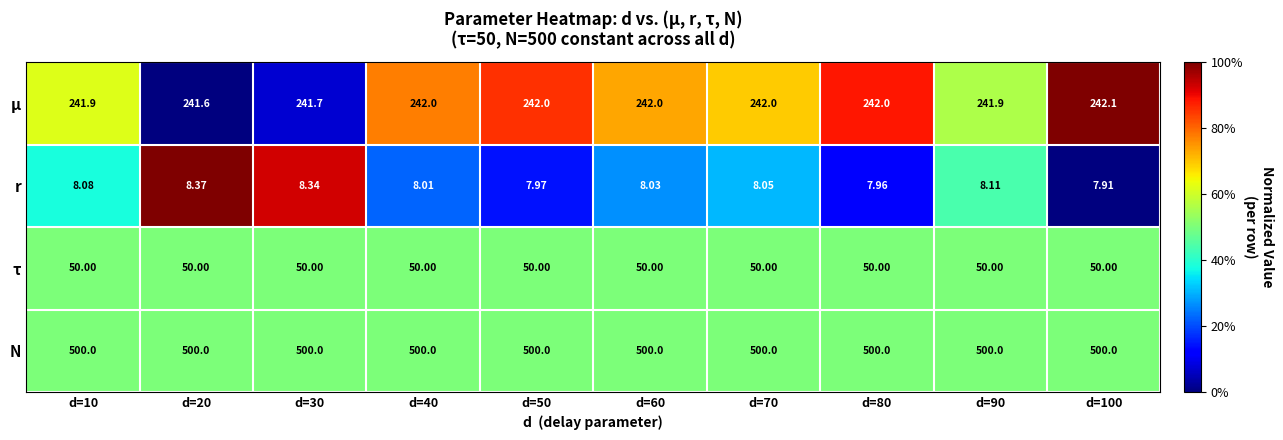

Which label corresponds to the smallest value in the chart?

d=100